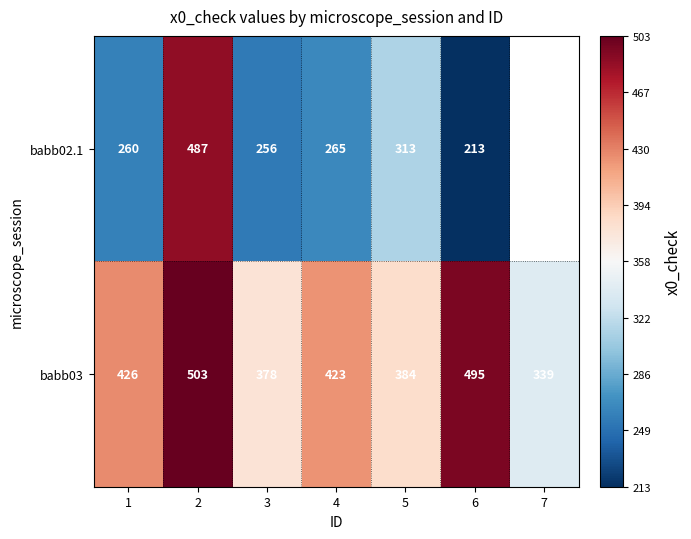

How many data points does each series have?

7